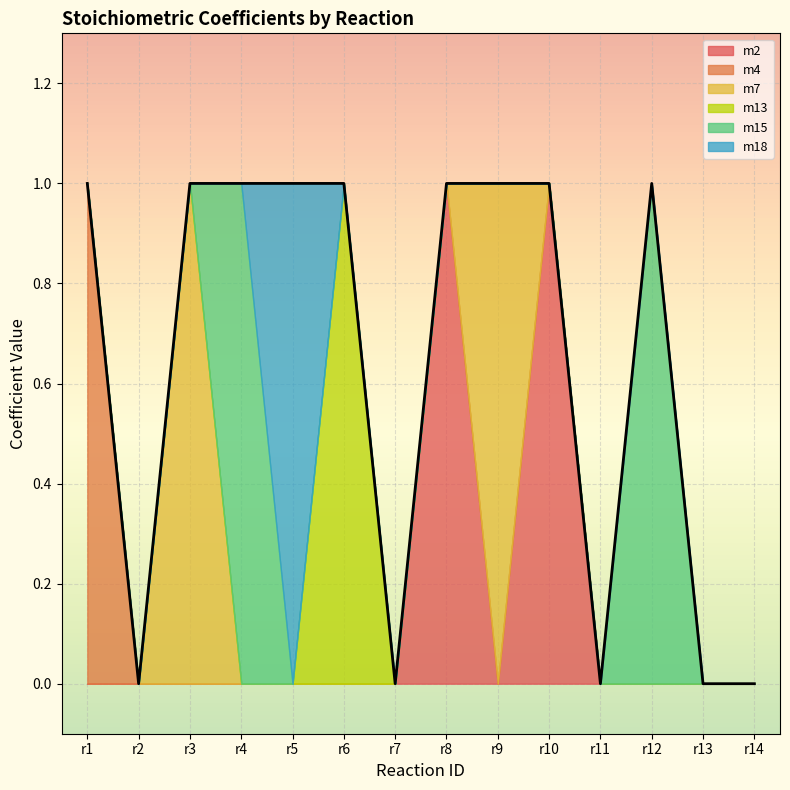

What is the spread (max minus min) of values at r4?

1